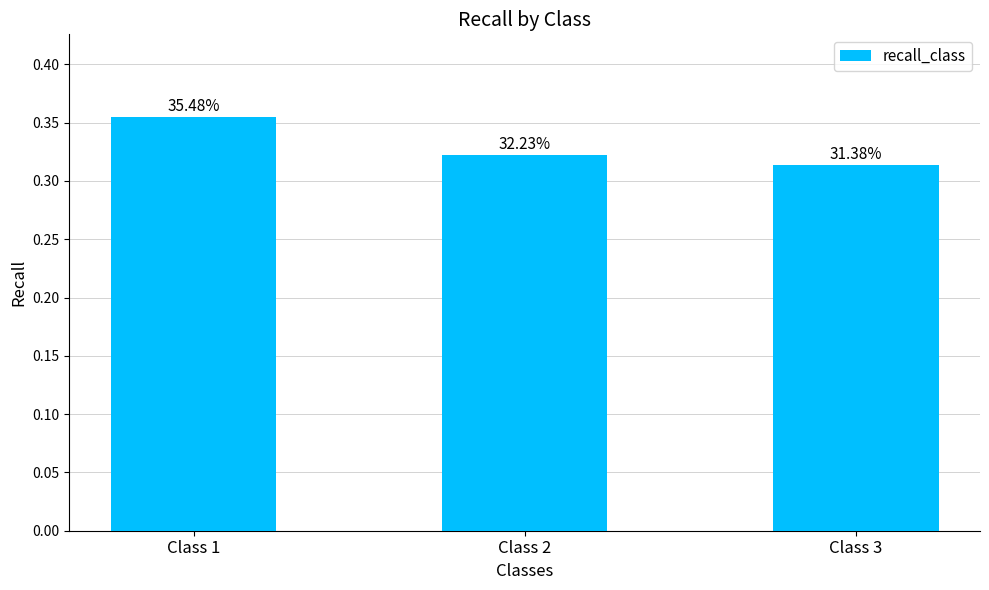

What is the value of the 3rd bar from the left?

0.3